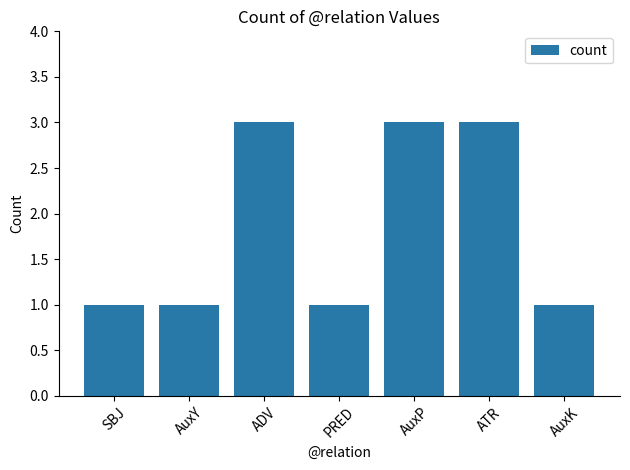

How many categories are shown in the chart?

7